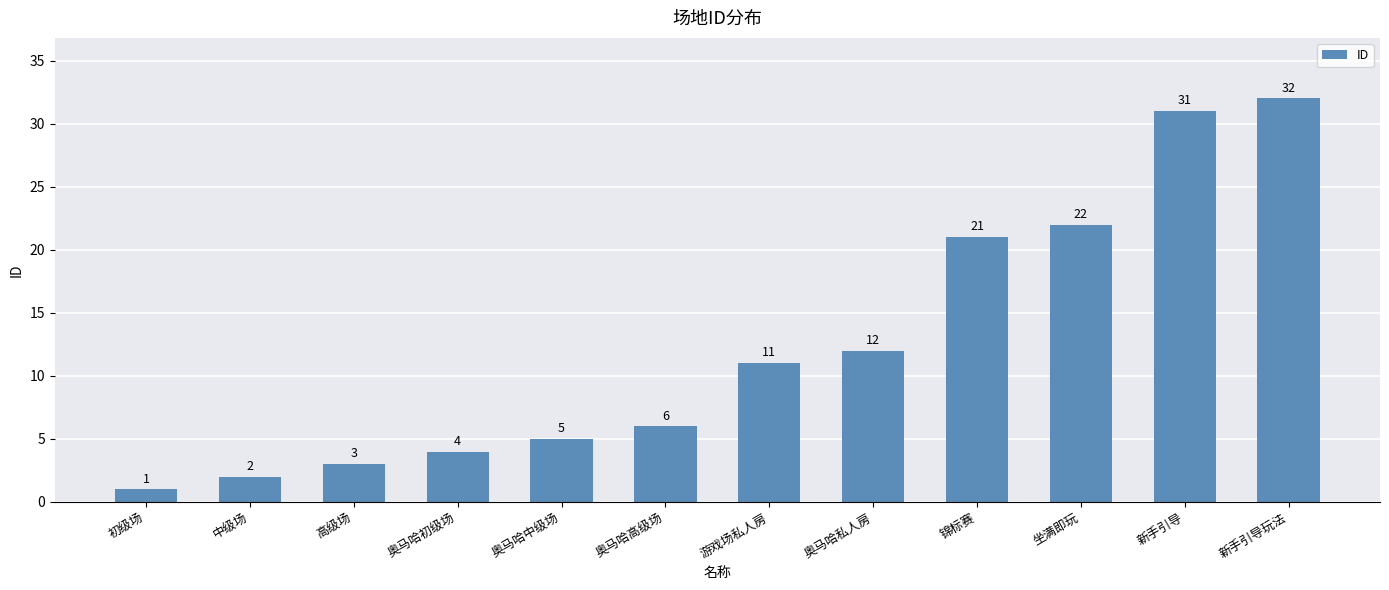

Reading right to left, transcribe all the data shown in this chart.

新手引导玩法=32	新手引导=31	坐满即玩=22	锦标赛=21	奥马哈私人房=12	游戏场私人房=11	奥马哈高级场=6	奥马哈中级场=5	奥马哈初级场=4	高级场=3	中级场=2	初级场=1